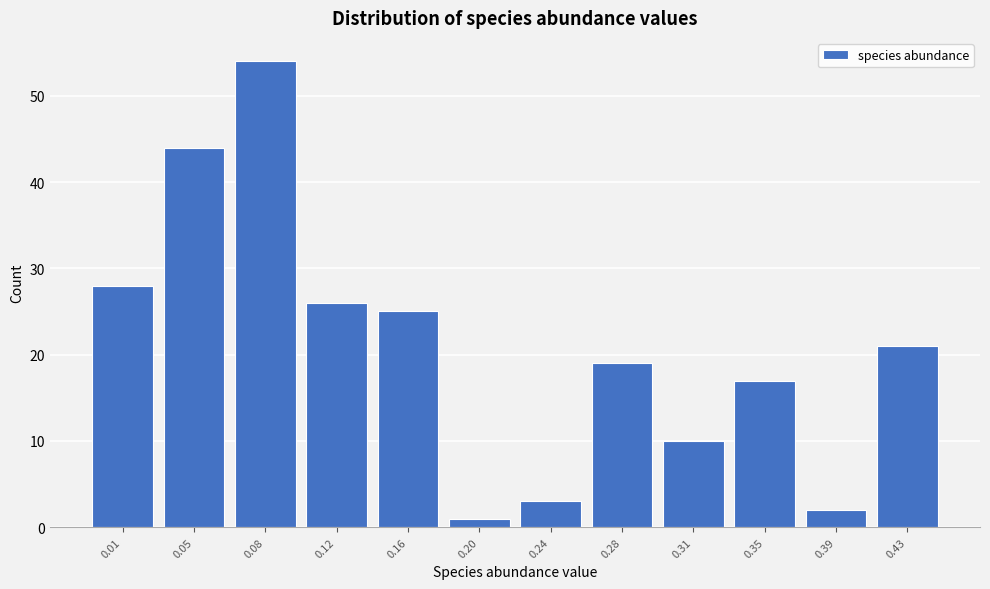

Reading left to right, list all the values displayed in this chart.

28	44	54	26	25	1	3	19	10	17	2	21